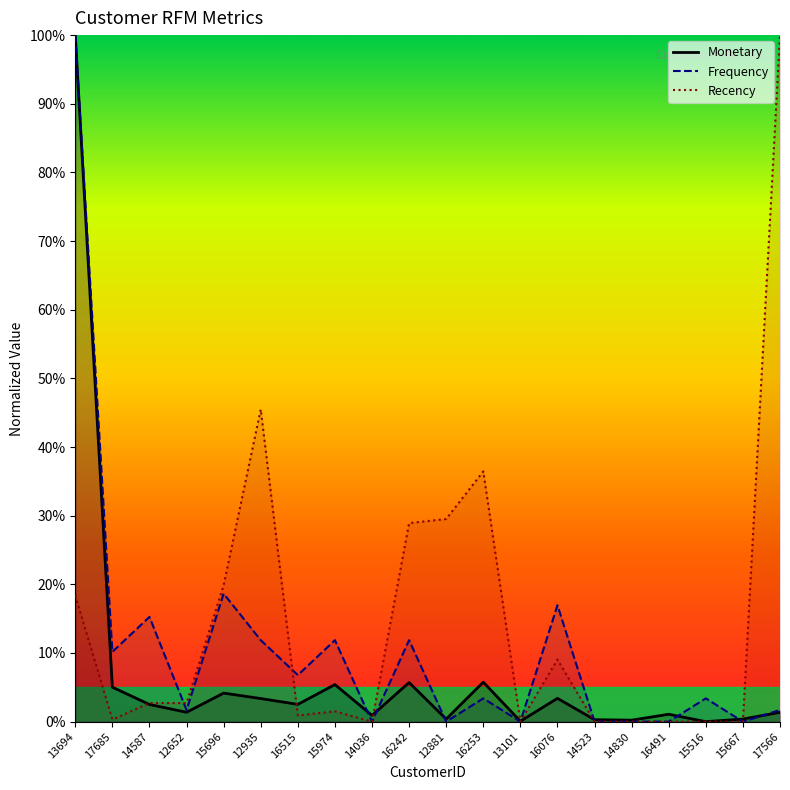

List the series in order of their peak value, highest first.

Monetary, Frequency, Recency